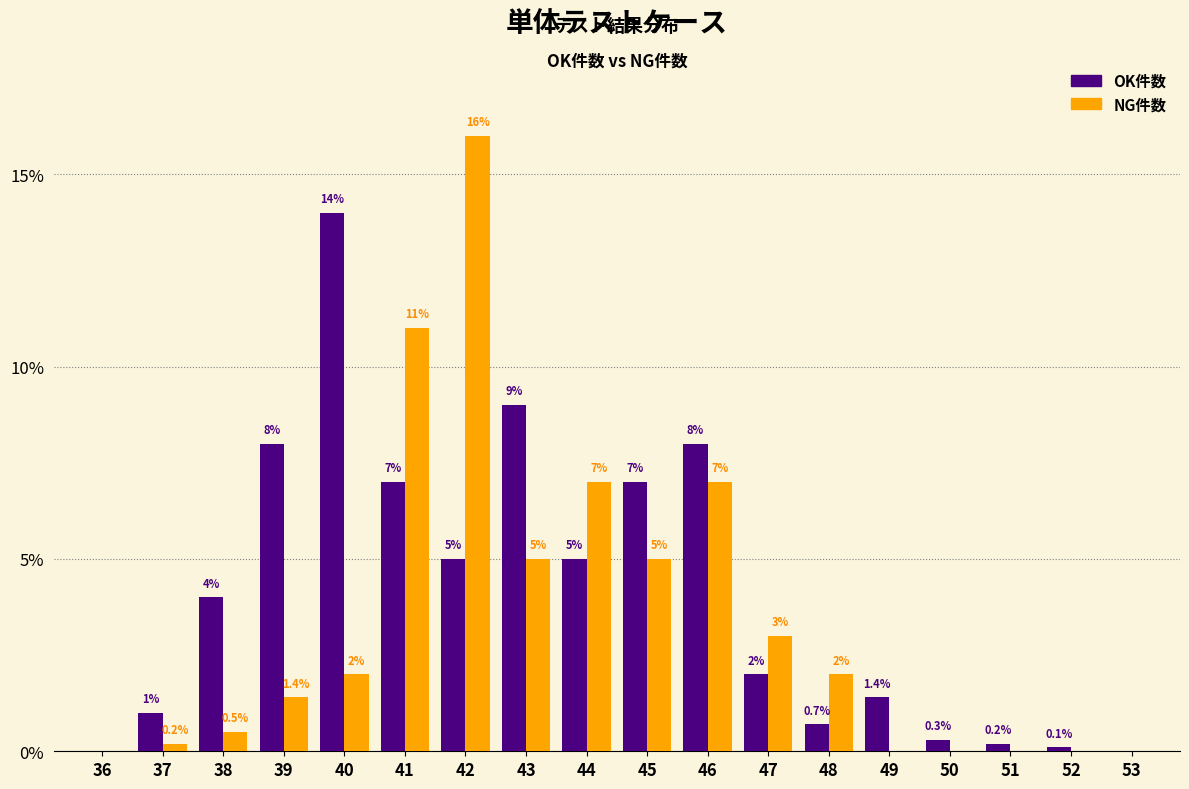

Reading left to right, list all the values displayed in this chart.

OK: 36=0.0	37=1.0	38=4.0	39=8.0	40=14.0	41=7.0	42=5.0	43=9.0	44=5.0	45=7.0	46=8.0	47=2.0	48=0.7	49=1.4	50=0.3	51=0.2	52=0.1	53=0.0
NG: 36=0.0	37=0.2	38=0.5	39=1.4	40=2.0	41=11.0	42=16.0	43=5.0	44=7.0	45=5.0	46=7.0	47=3.0	48=2.0	49=0.0	50=0.0	51=0.0	52=0.0	53=0.0